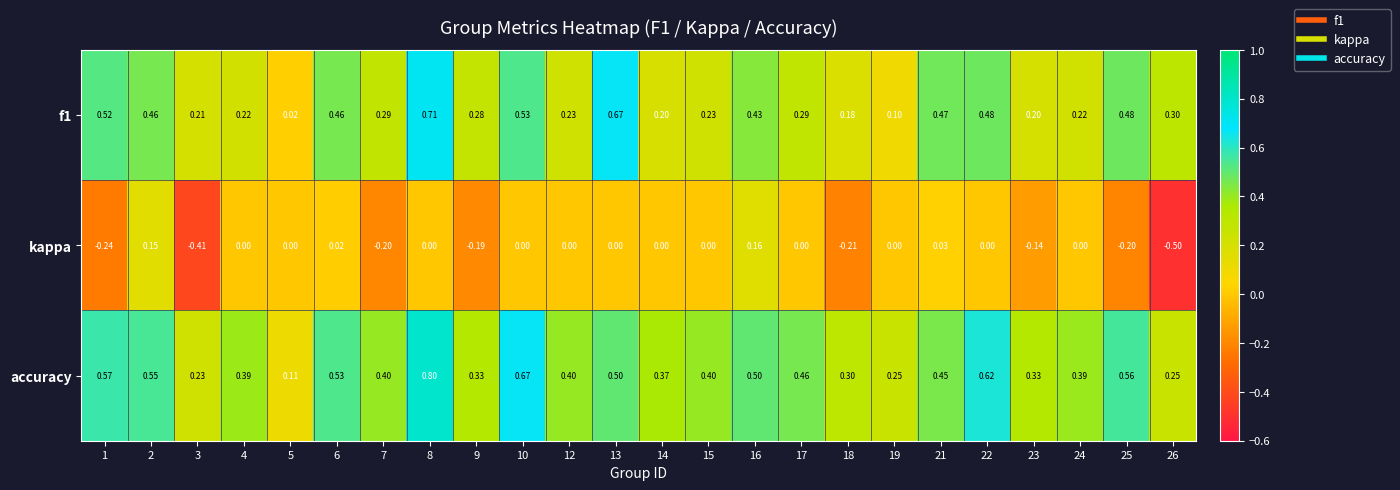

Between 9 and 26, which series saw the biggest shift?

kappa